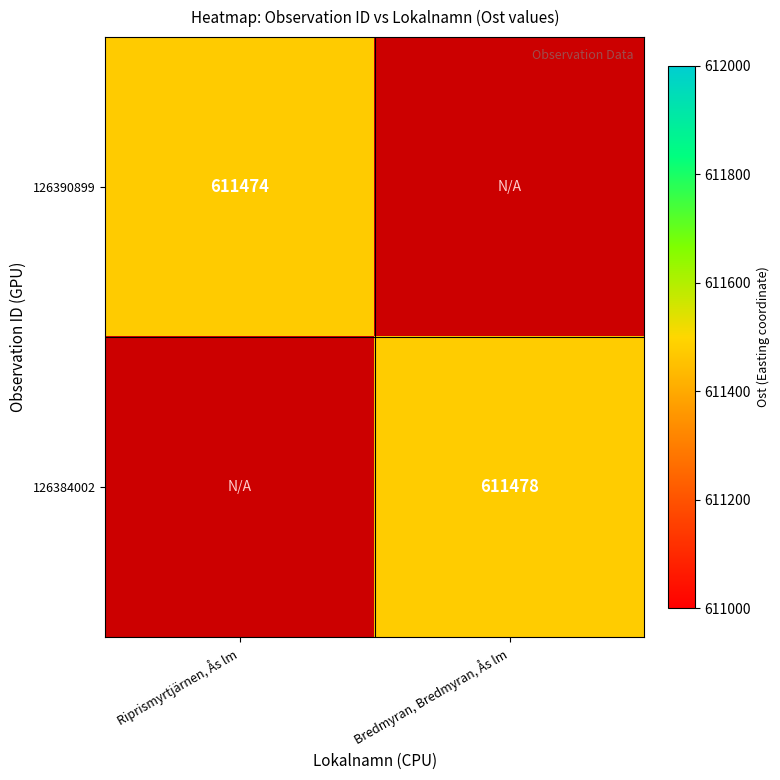

The value of 126390899 at Riprismyrtjärnen, Ås lm is 900139. True or false?

False